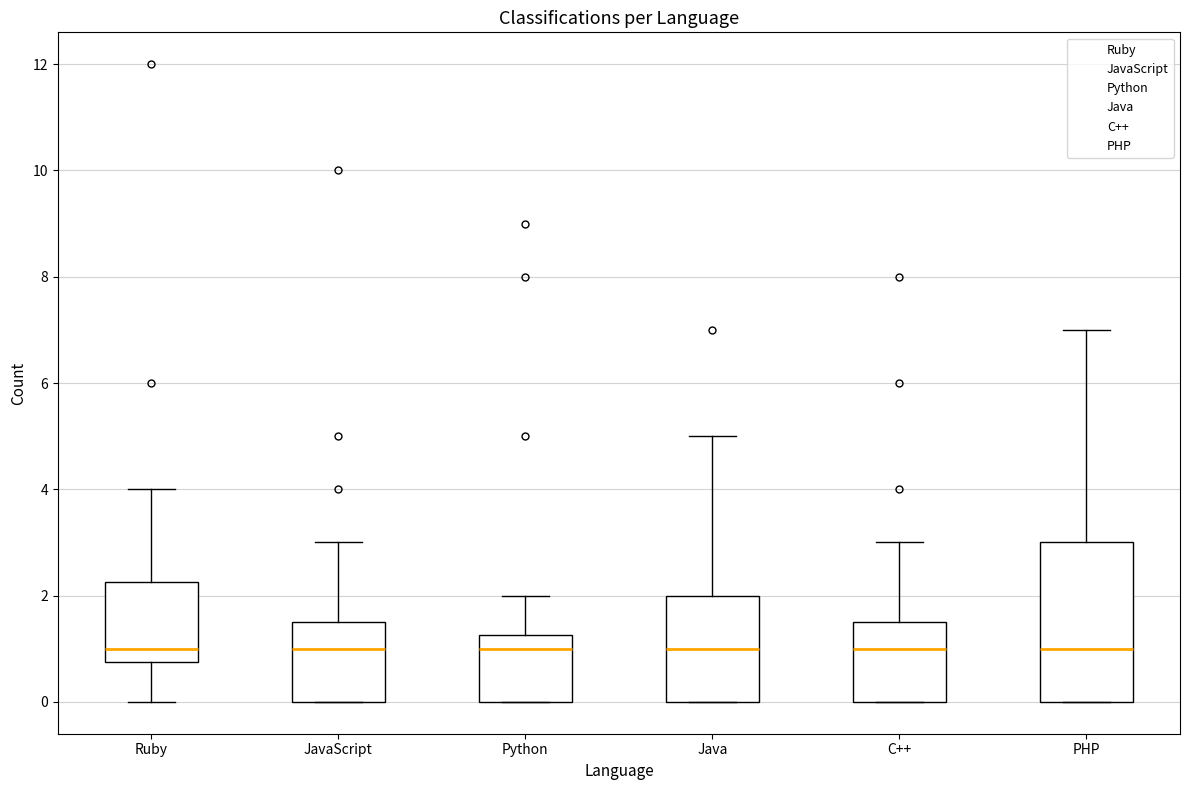

Which box is the tallest, from its lower edge to its upper edge?

PHP